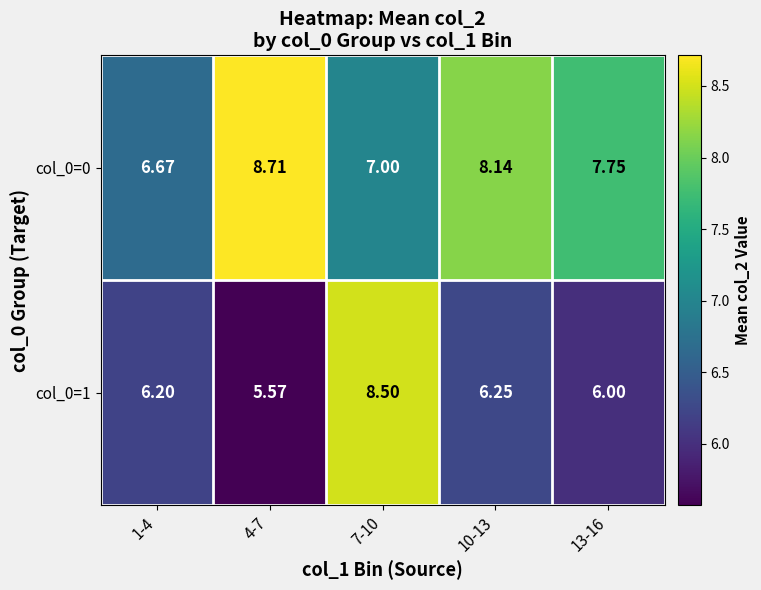

Count the number of categories in the chart.

5